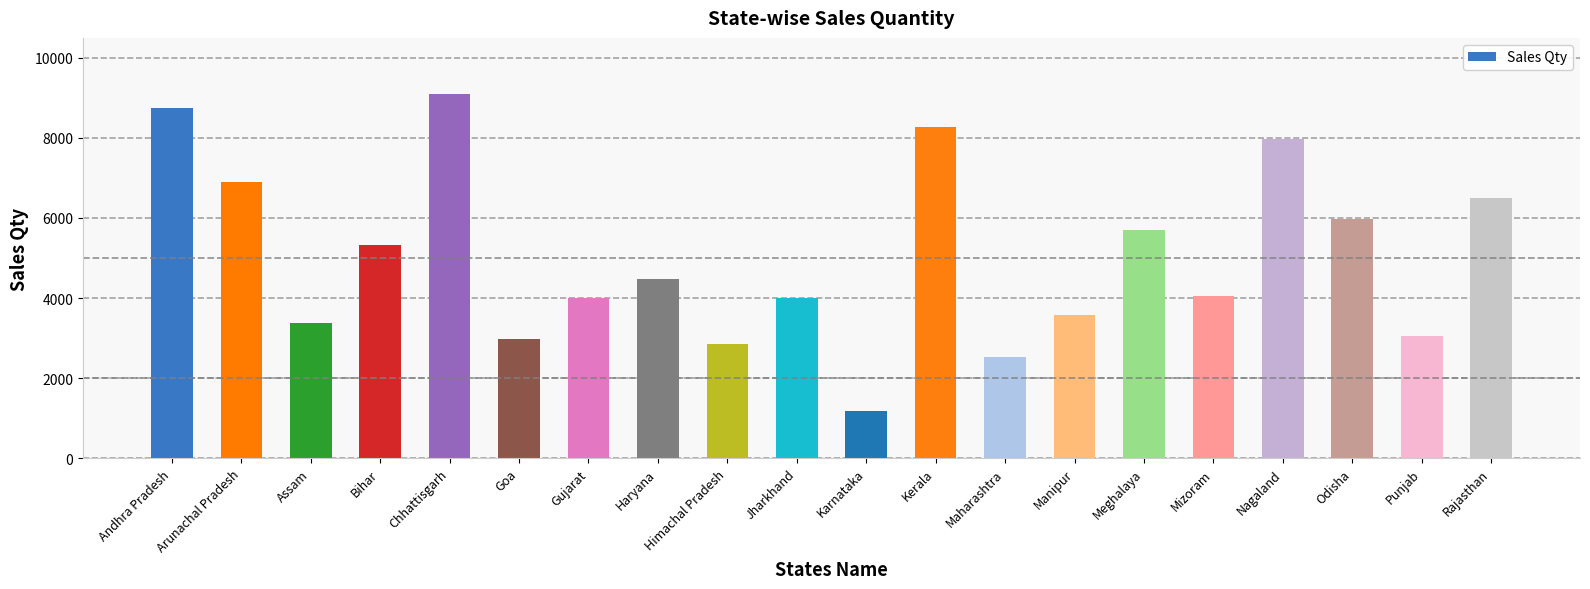

Does the chart contain any negative values?

No